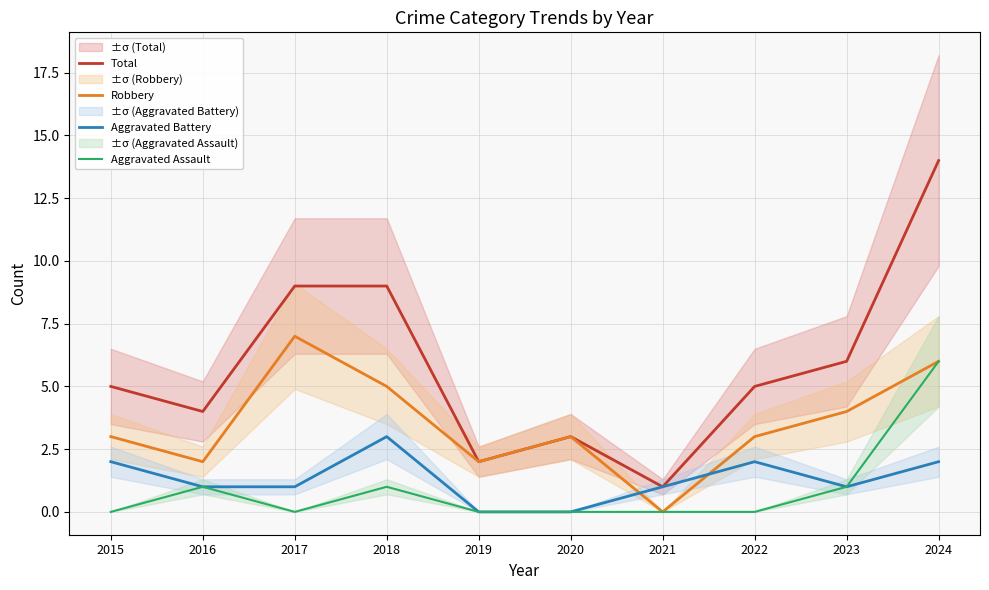

Is the value of Aggravated Battery at 2016 greater than the value of Total at 2022?

No